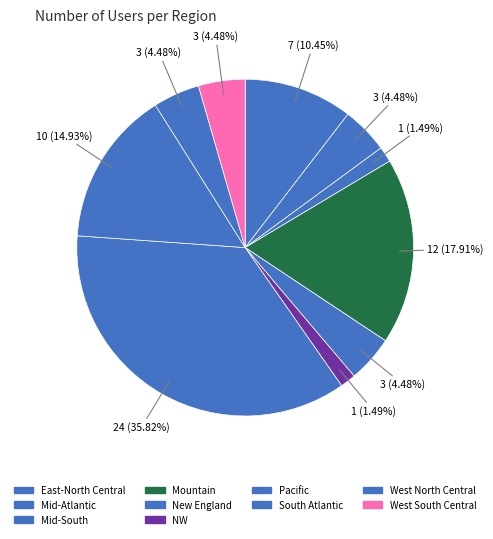

How many segments does this pie chart have?

10